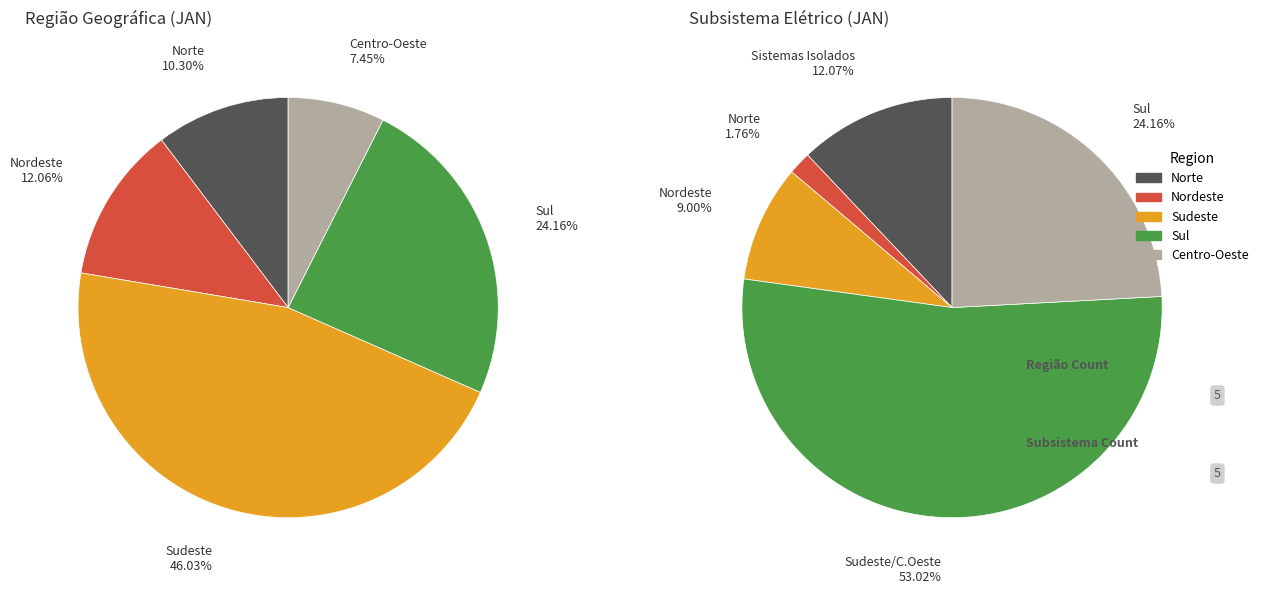

What is the total percentage of Centro-Oeste and Nordeste?

19.5%